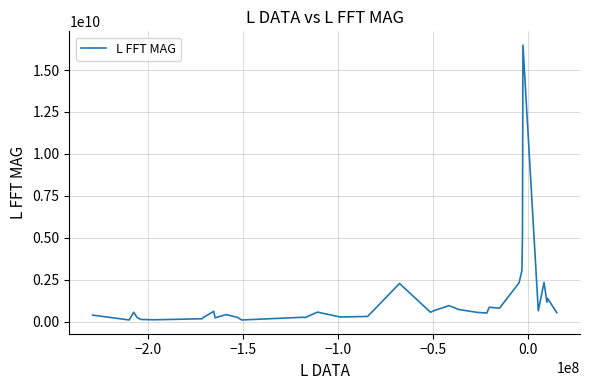

What is the maximum value shown in the chart?

16489601410.0